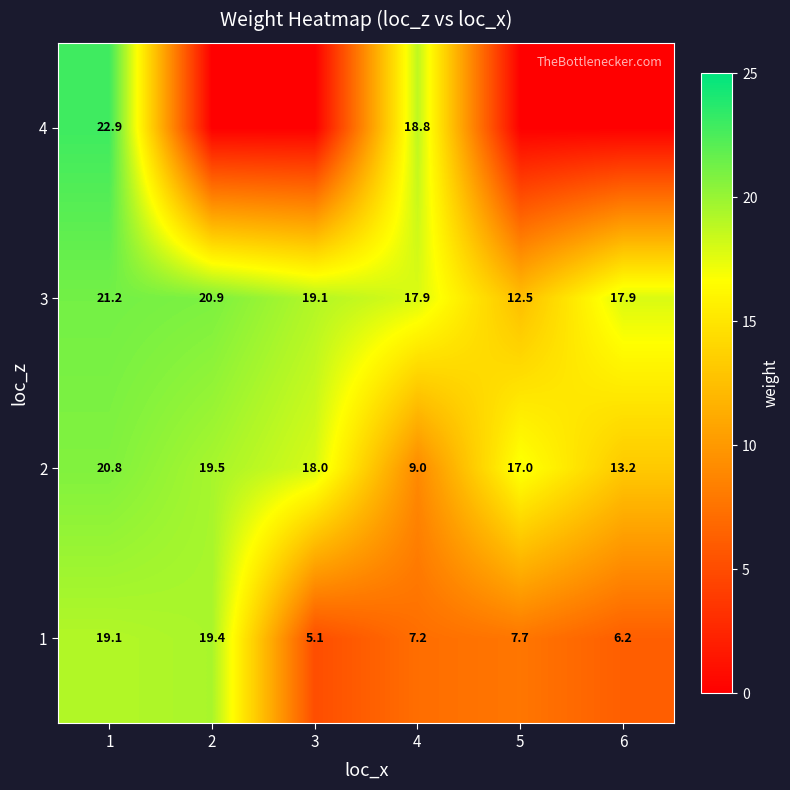

What value does the 1 series have at 6?

6.2